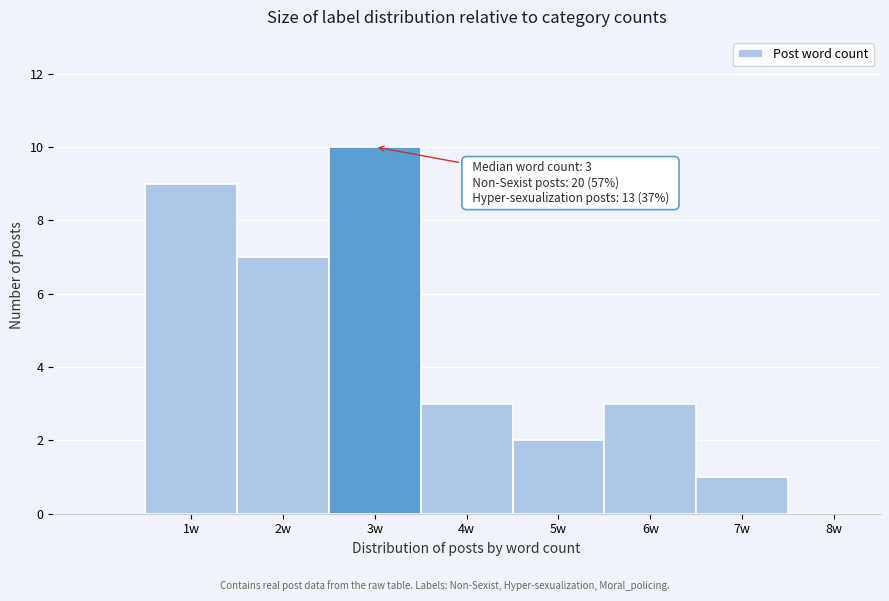

Reading right to left, transcribe all the data shown in this chart.

8w=0	7w=1	6w=3	5w=2	4w=3	3w=10	2w=7	1w=9